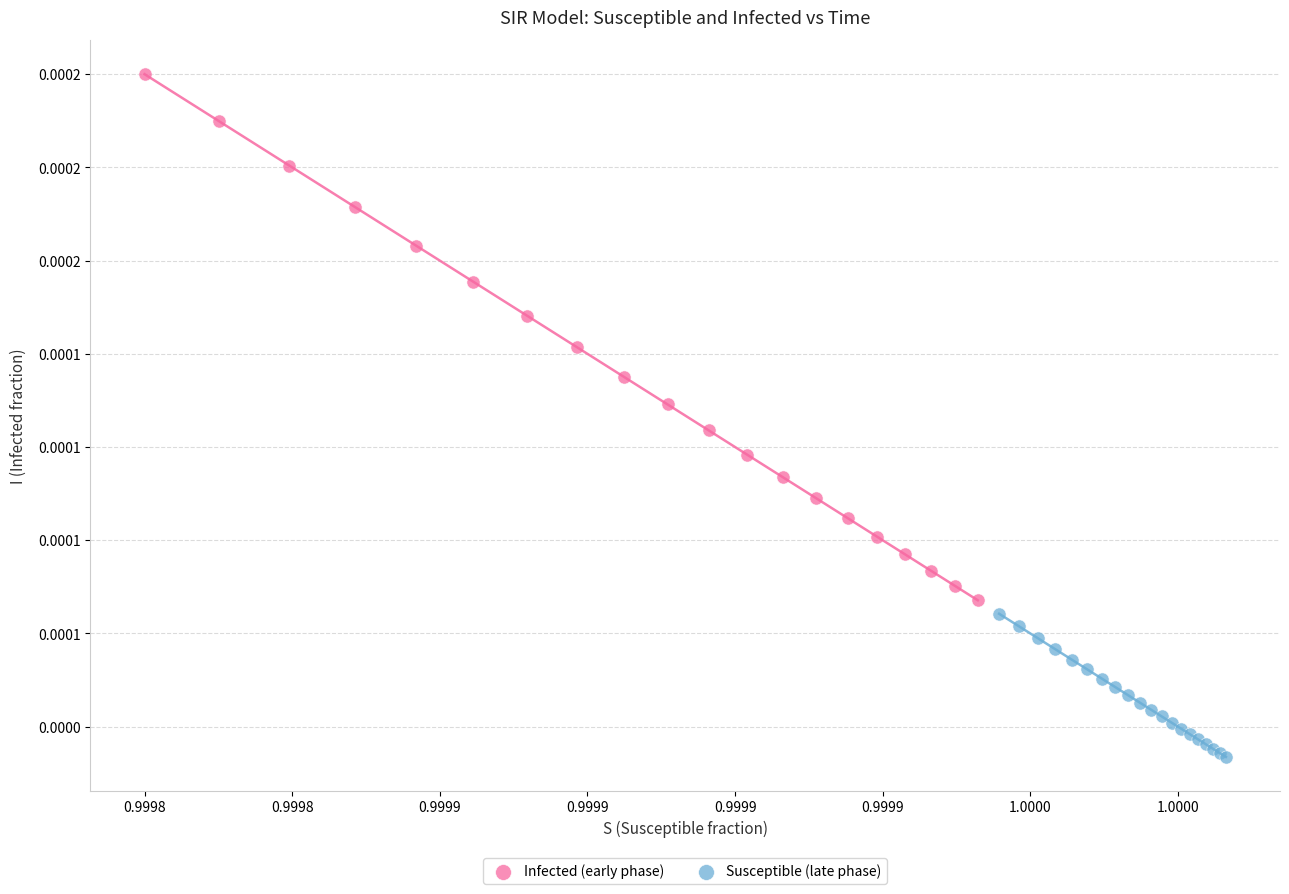

Which series has the largest Y range (max minus min)?

Infected (early phase)